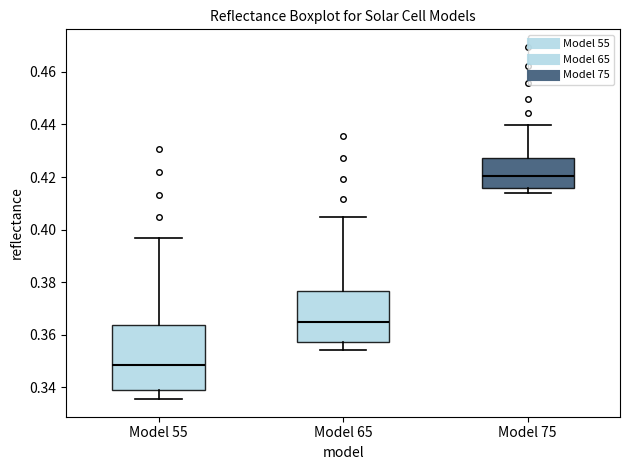

Comparing the boxes themselves (not the whiskers), which one is the tallest?

Model 55